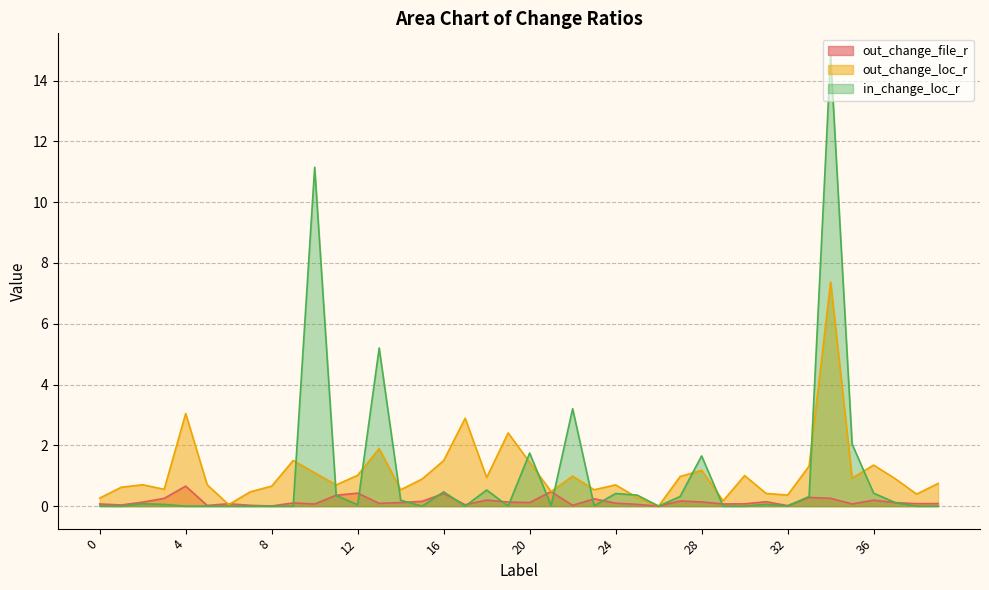

What is the maximum value shown in the chart?

14.8